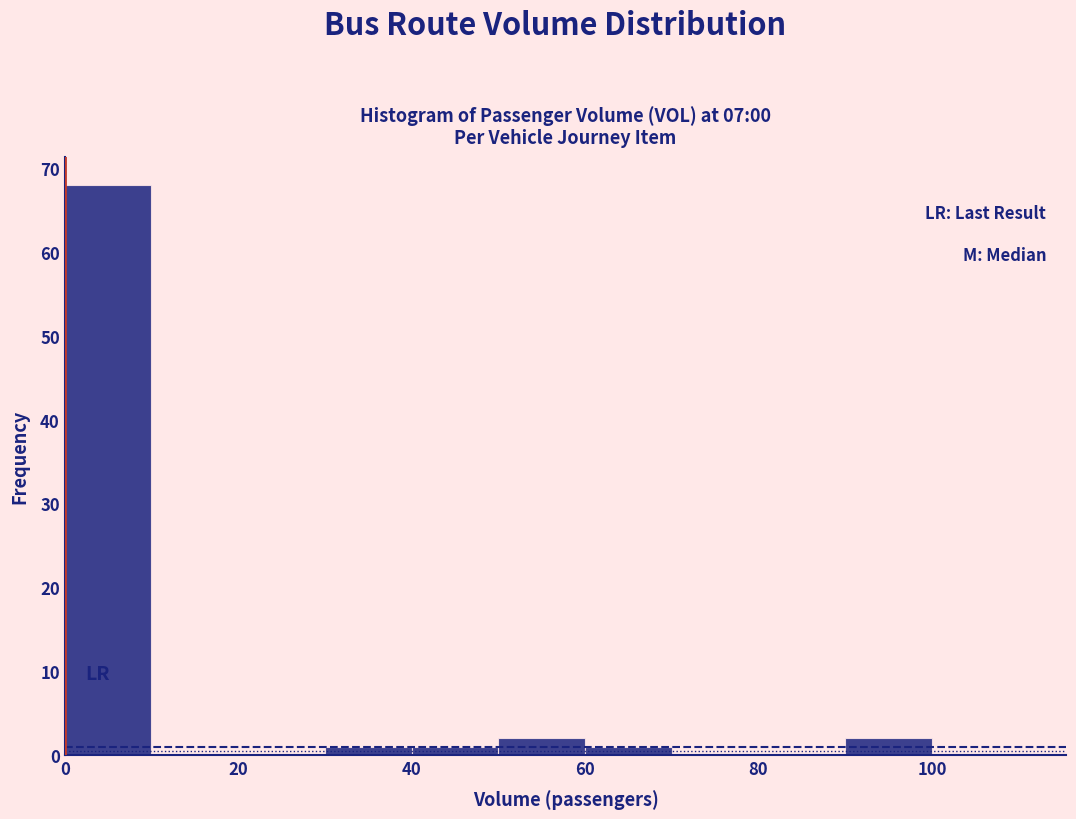

Over which range of the x-axis is the bar tallest?

0 to 10